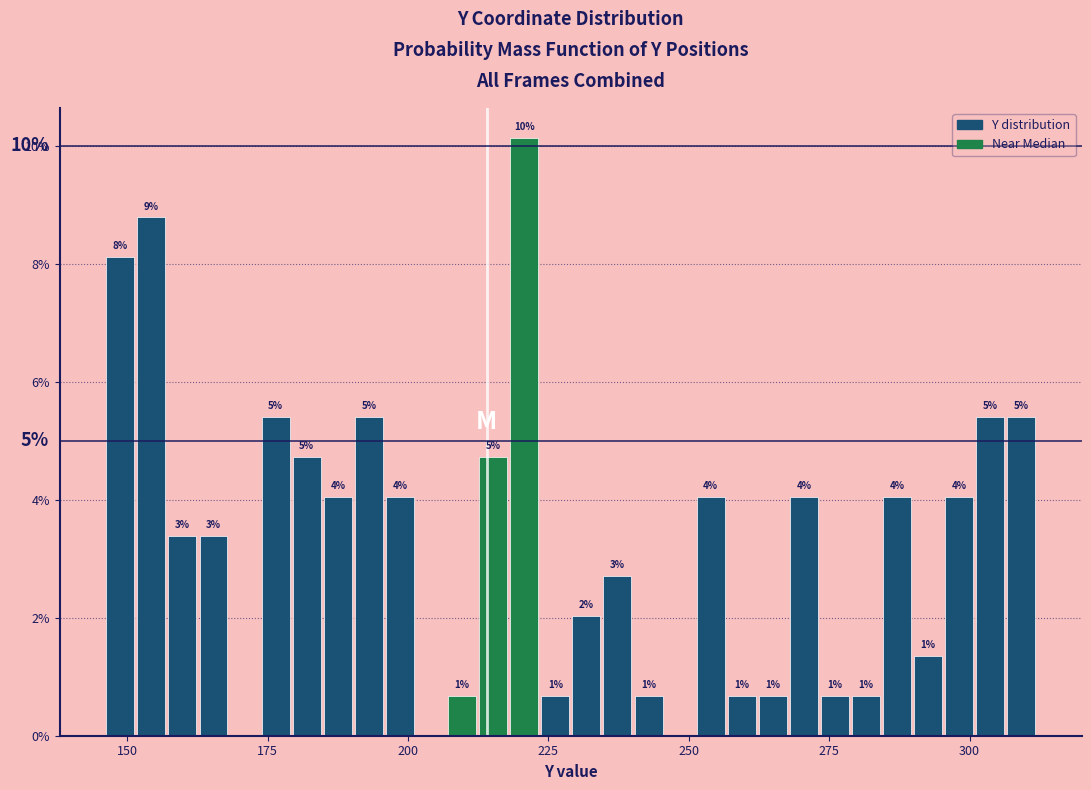

Read against the x-axis, roughly where is the centre of the tallest bar?

220